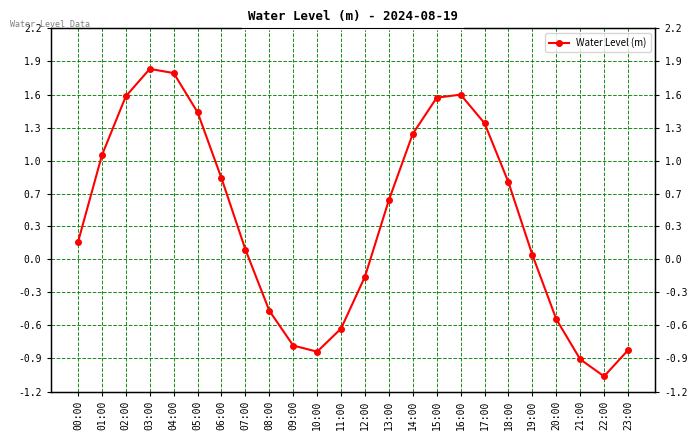

What is the smallest value displayed?

-1.1